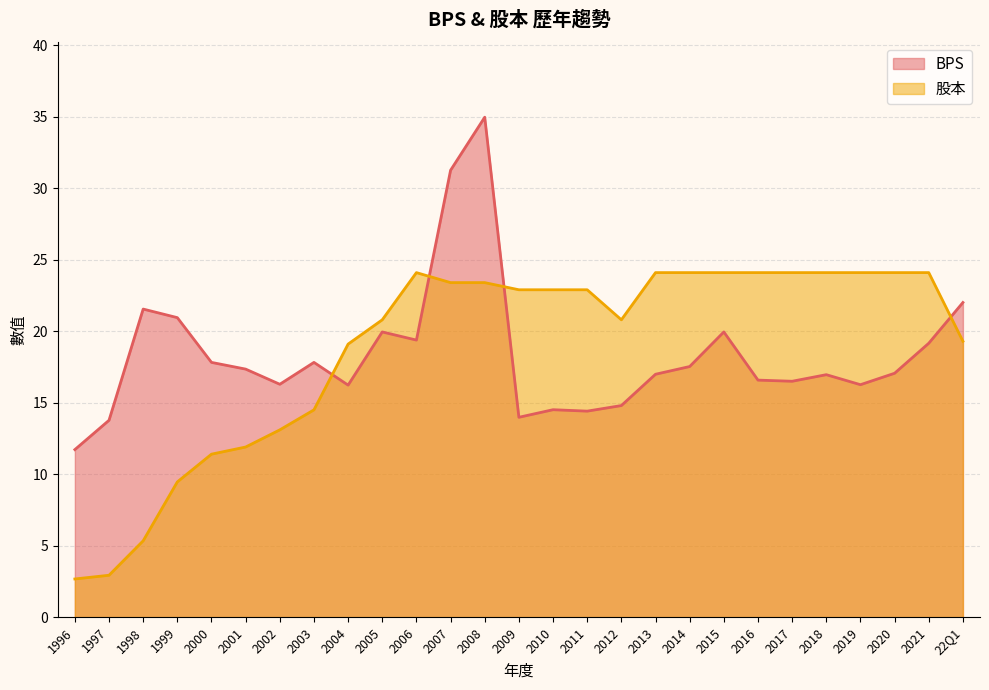

How many series are shown in this chart?

2